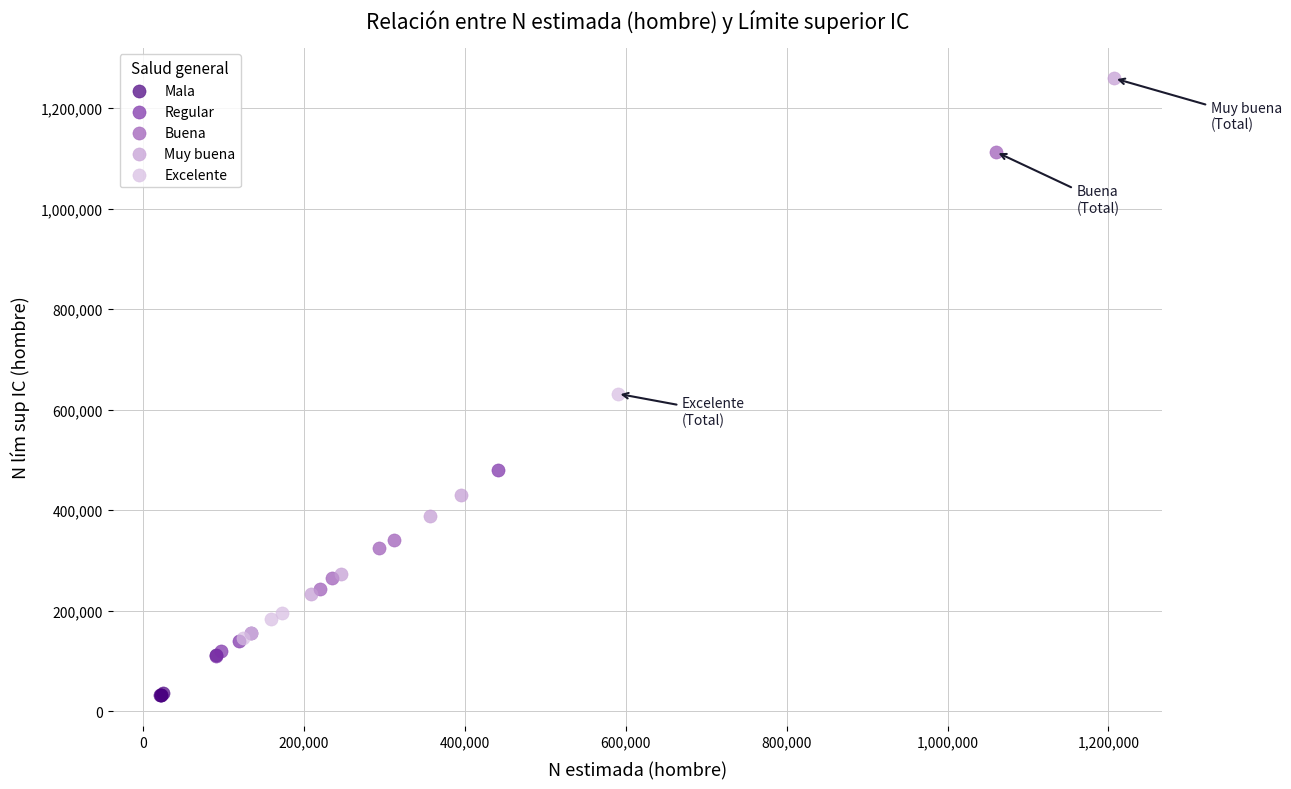

Which series contains the lowest Y value?

Mala